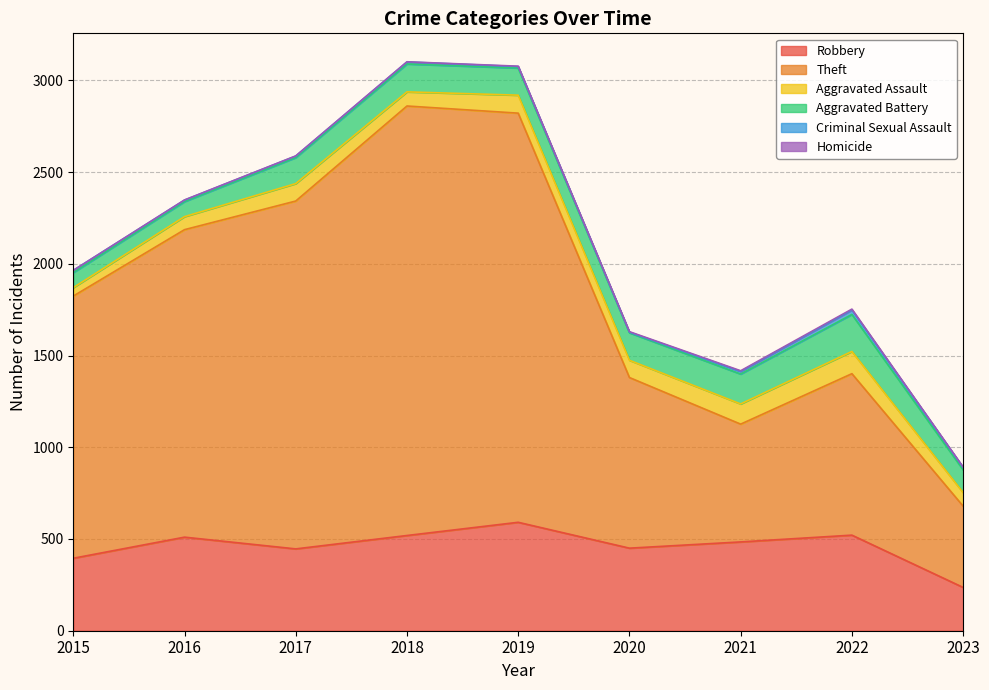

True or false: Aggravated Assault and Aggravated Battery cross at least once.

False